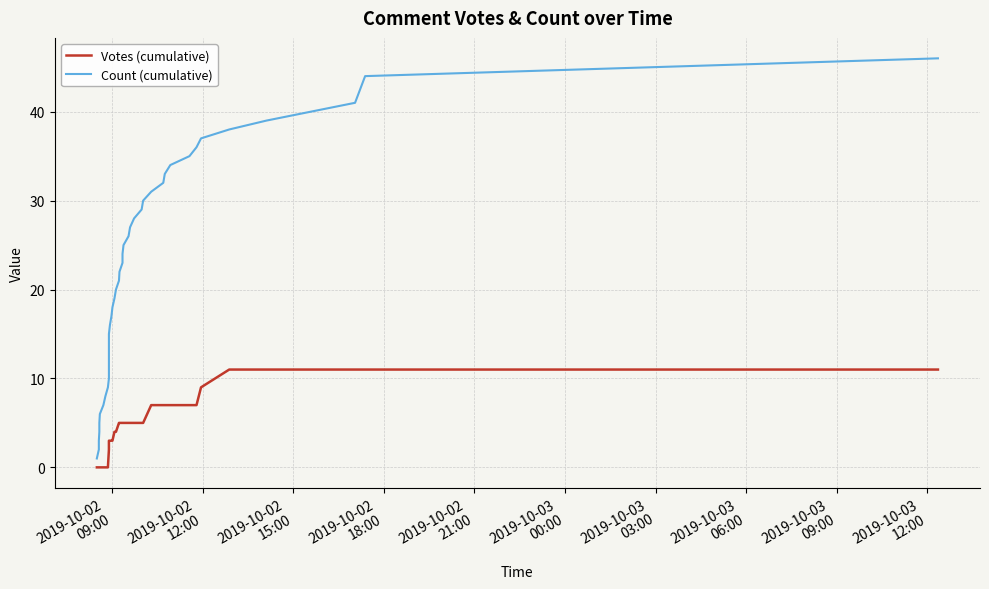

At which label does Count (cumulative) reach its minimum?

2019-10-02
09:00